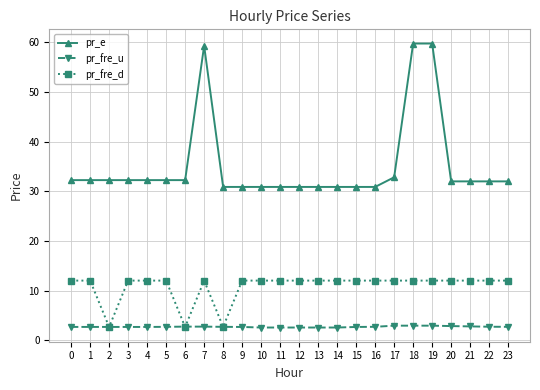

How many lines are shown in the chart?

3